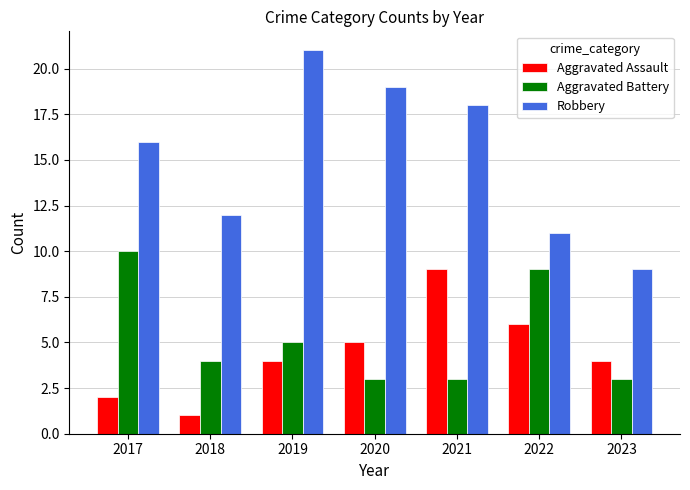

What is the difference between the maximum and second lowest values in the Robbery series?

10